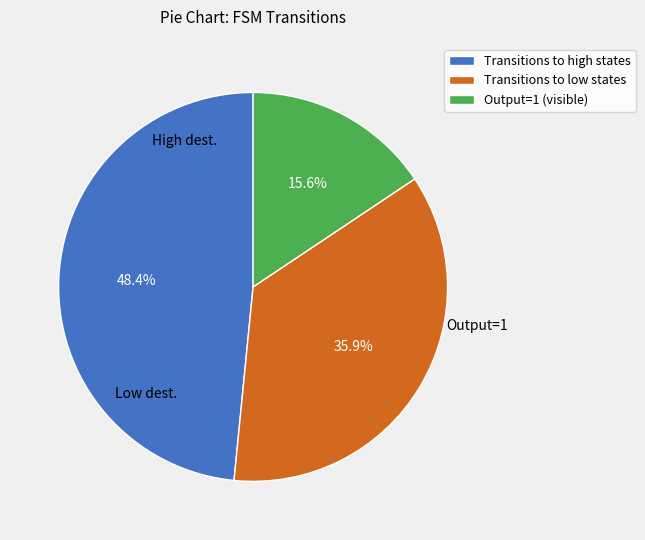

Is there a majority slice in this chart?

No